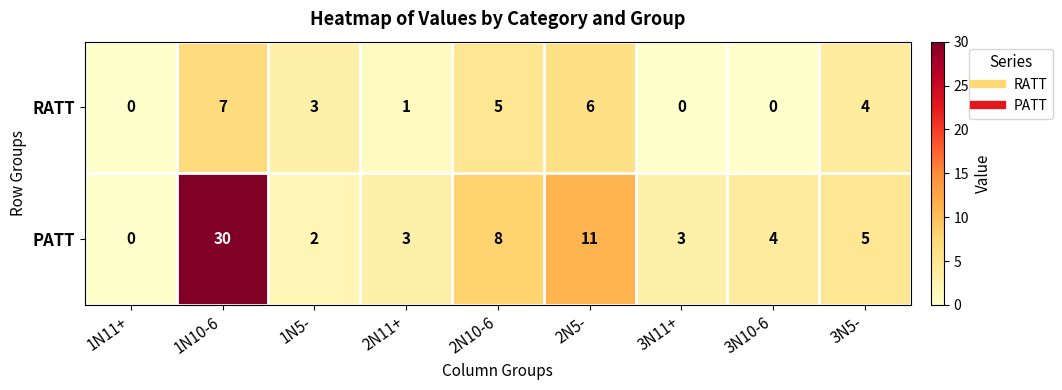

The value of RATT at 3N10-6 is 0. True or false?

True